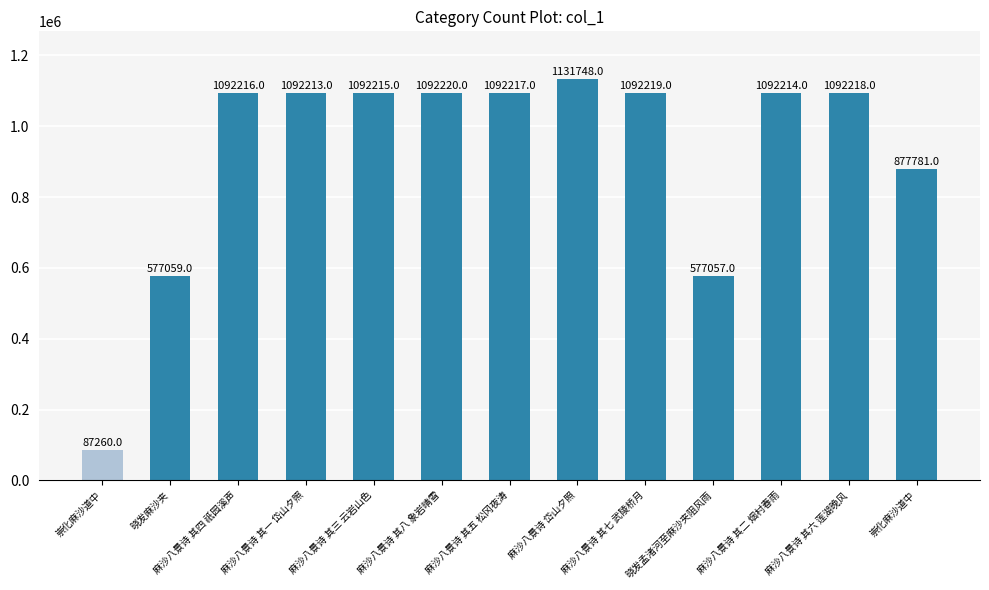

Rank the categories by value from highest to lowest.

麻沙八景诗 岱山夕照, 麻沙八景诗 其八 象岩晴雪, 麻沙八景诗 其七 武陵桥月, 麻沙八景诗 其六 莲湖晚风, 麻沙八景诗 其五 松冈夜涛, 麻沙八景诗 其四 祇园溪声, 麻沙八景诗 其三 云岩山色, 麻沙八景诗 其二 烟村春雨, 麻沙八景诗 其一 岱山夕照, 崇化麻沙道中, 晓发麻沙夹, 晓发孟渚河至麻沙夹阻风雨, 崇化麻沙道中